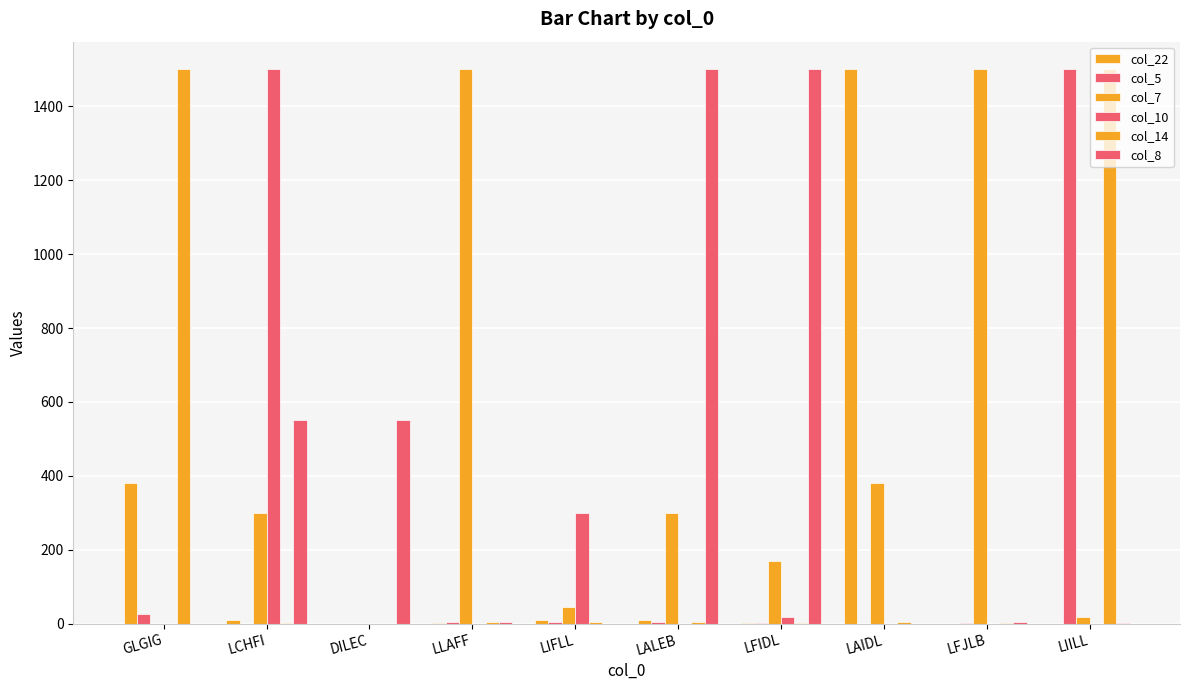

Does the chart contain stacked bars?

No